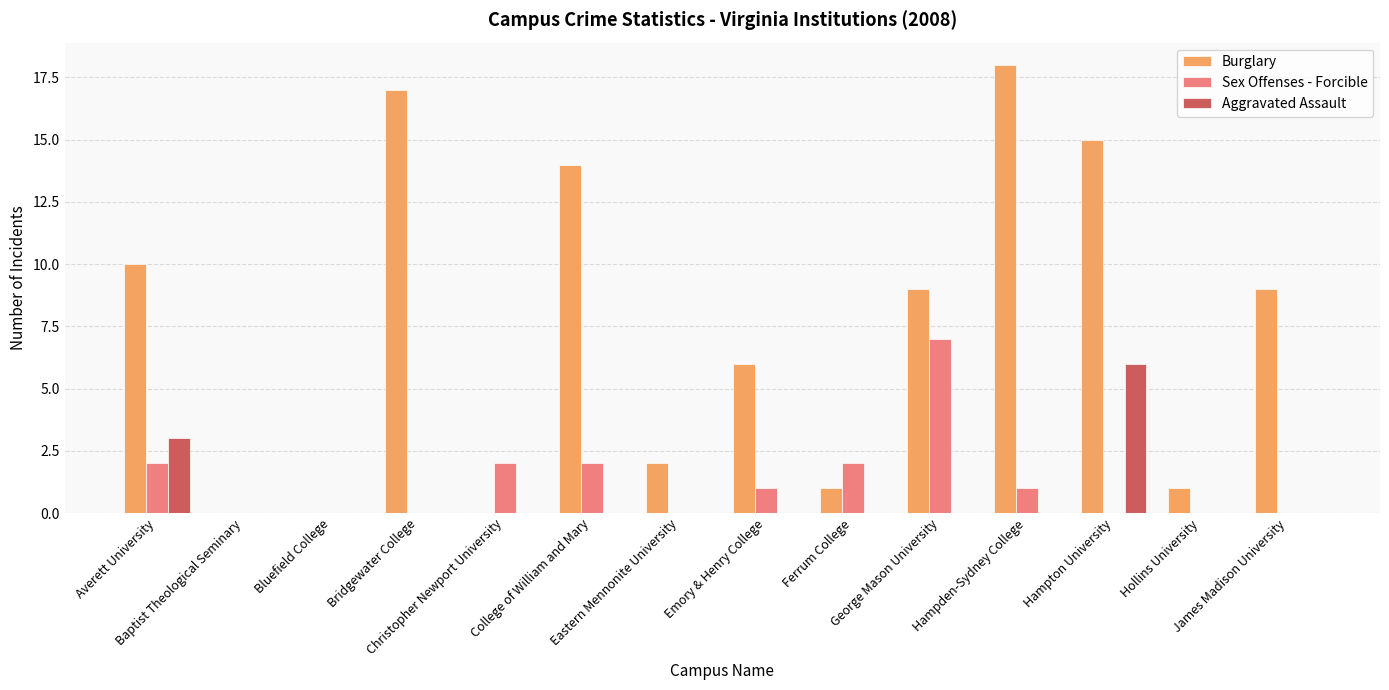

What are all the series names shown in the legend?

Burglary, Sex Offenses - Forcible, Aggravated Assault